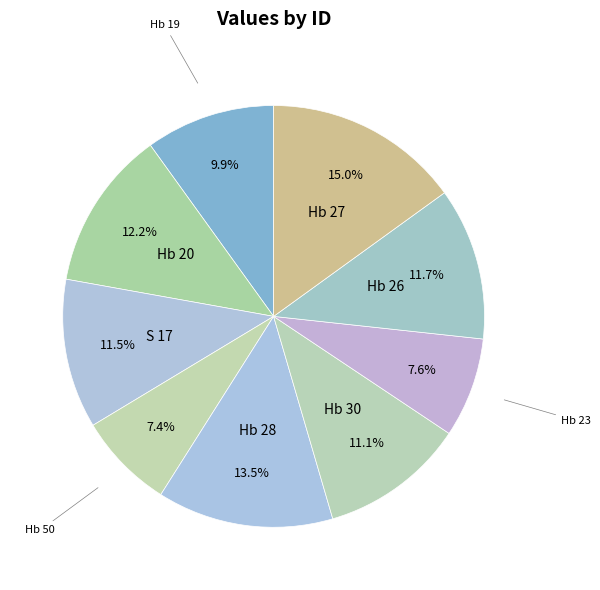

Count the number of slices in the pie.

9